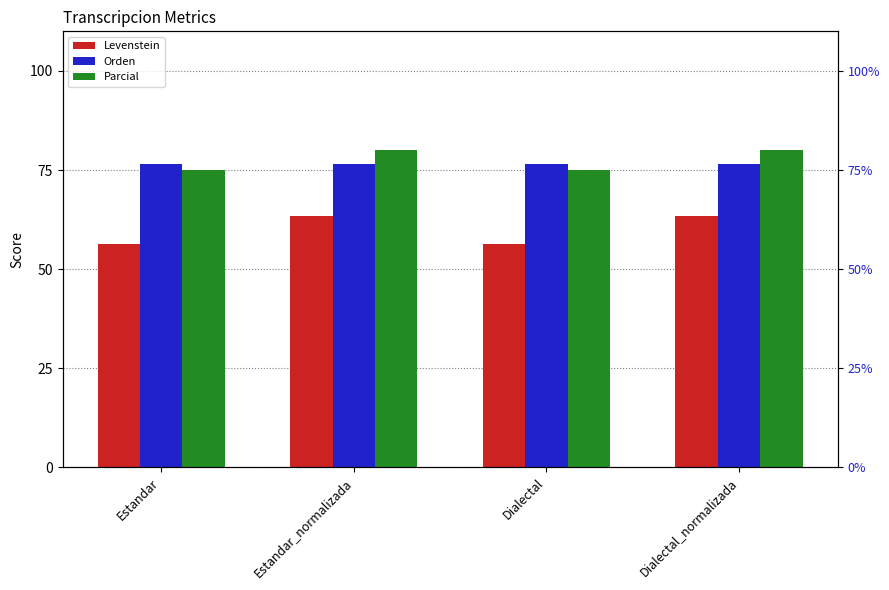

Are the bars grouped side by side (vs. stacked)?

Yes